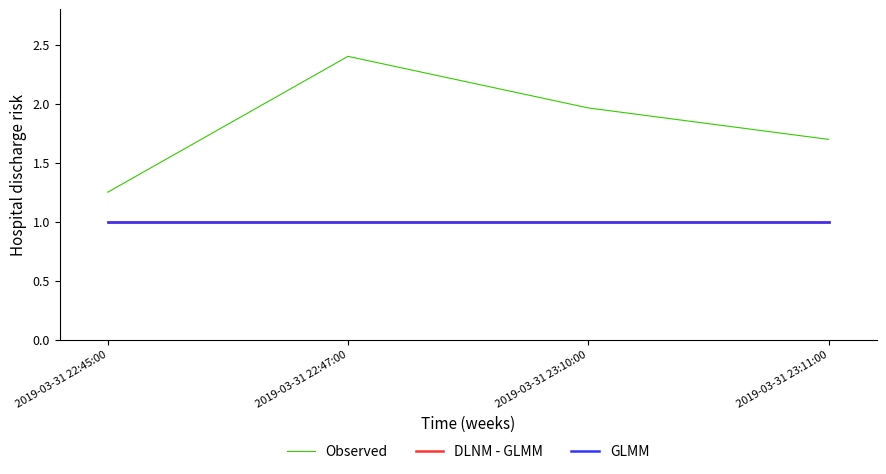

Is this an area chart (filled region under the line)?

No